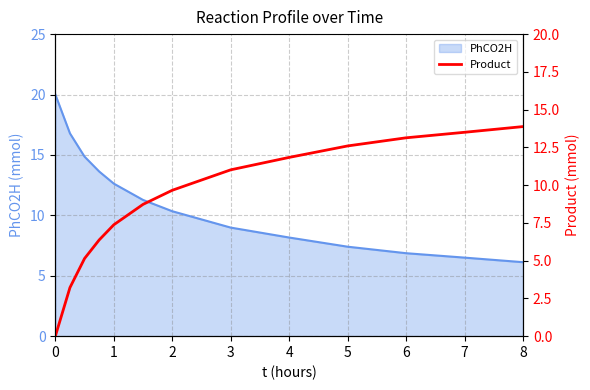

What is the highest value of the PhCO2H series?

20.0